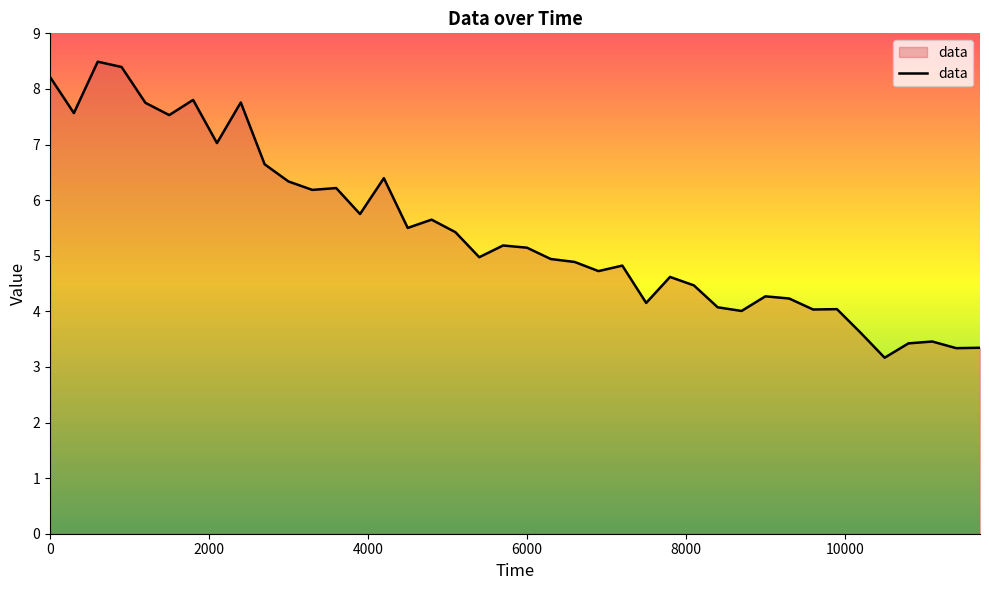

What is the minimum value shown in the chart?

3.2